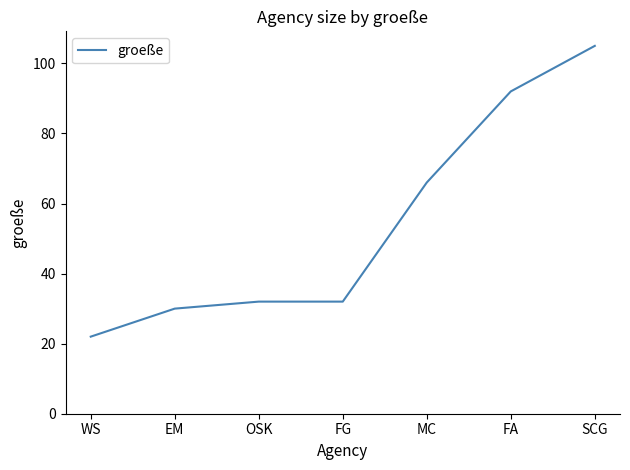

Reading left to right, list all the values displayed in this chart.

22	30	32	32	66	92	105